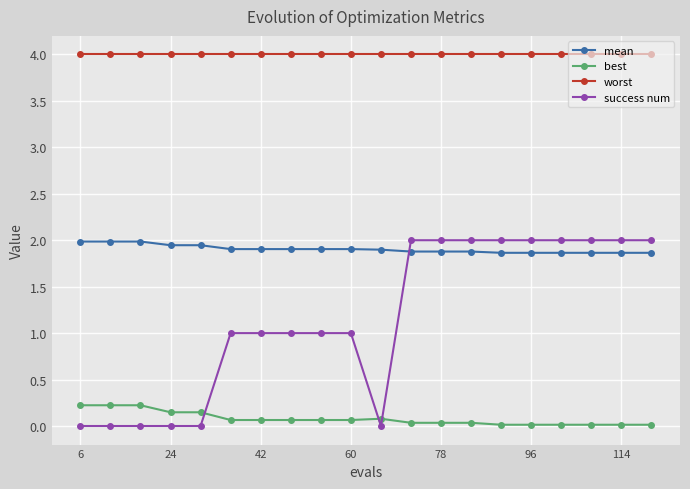

True or false: worst and mean intersect in this chart.

False